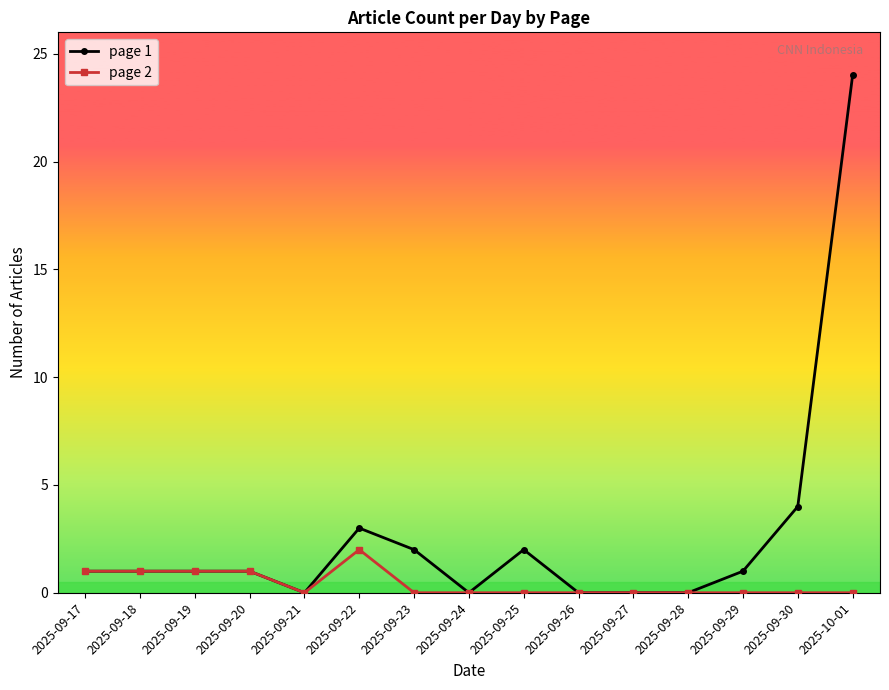

List the series in order of their peak value, lowest first.

page 2, page 1